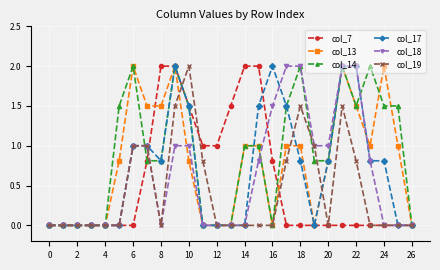

What is the value of the col_17 point at the 8th from the left?

1.0